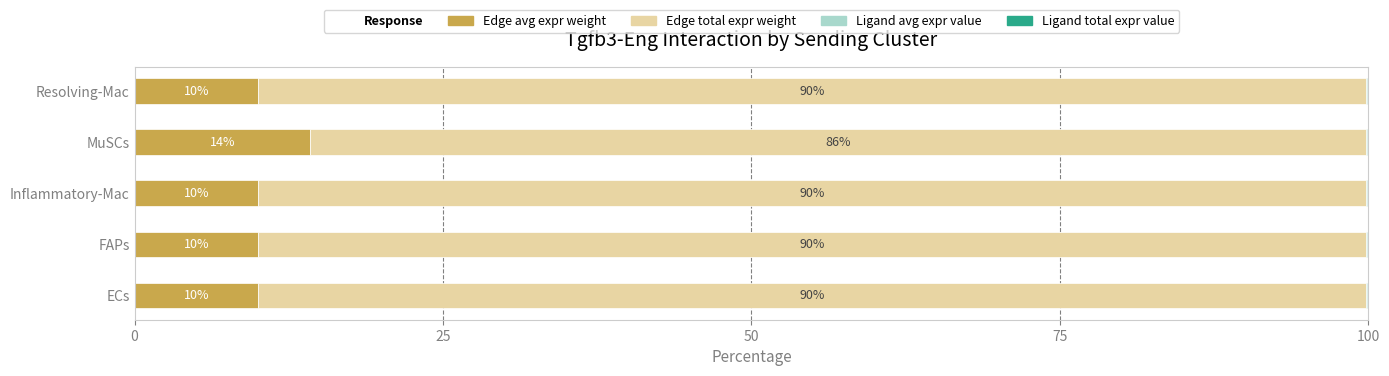

What is the highest value of the Edge avg expr weight series?

14.3